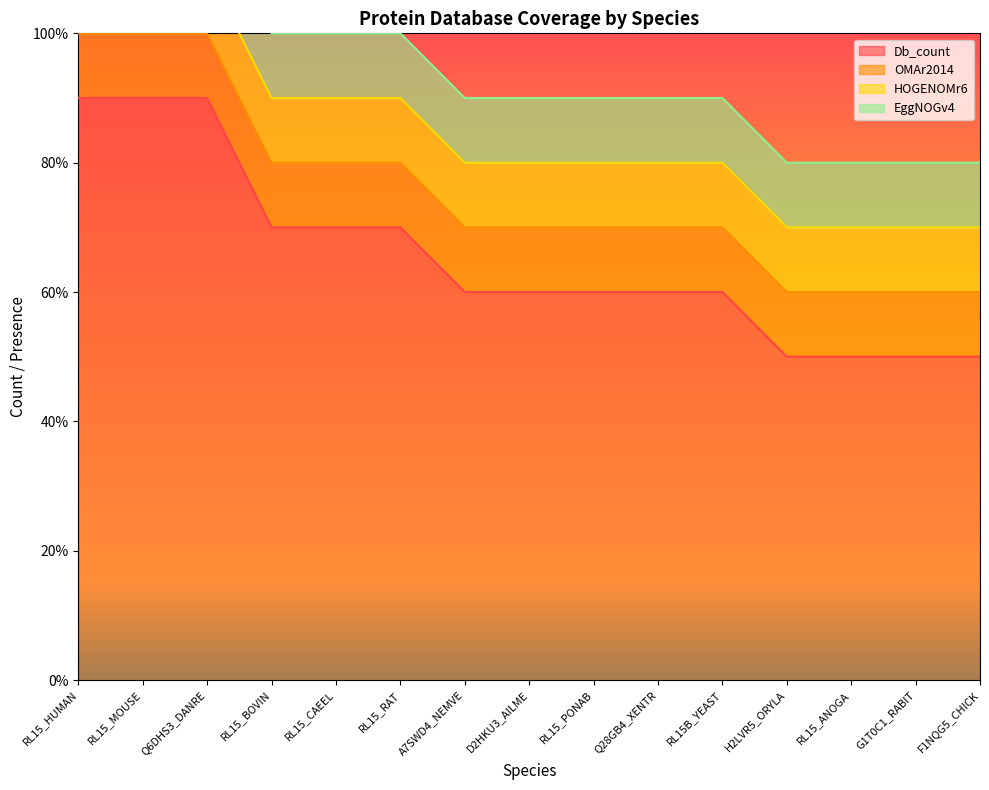

What are all the series names shown in the legend?

Db_count, OMAr2014, HOGENOMr6, EggNOGv4